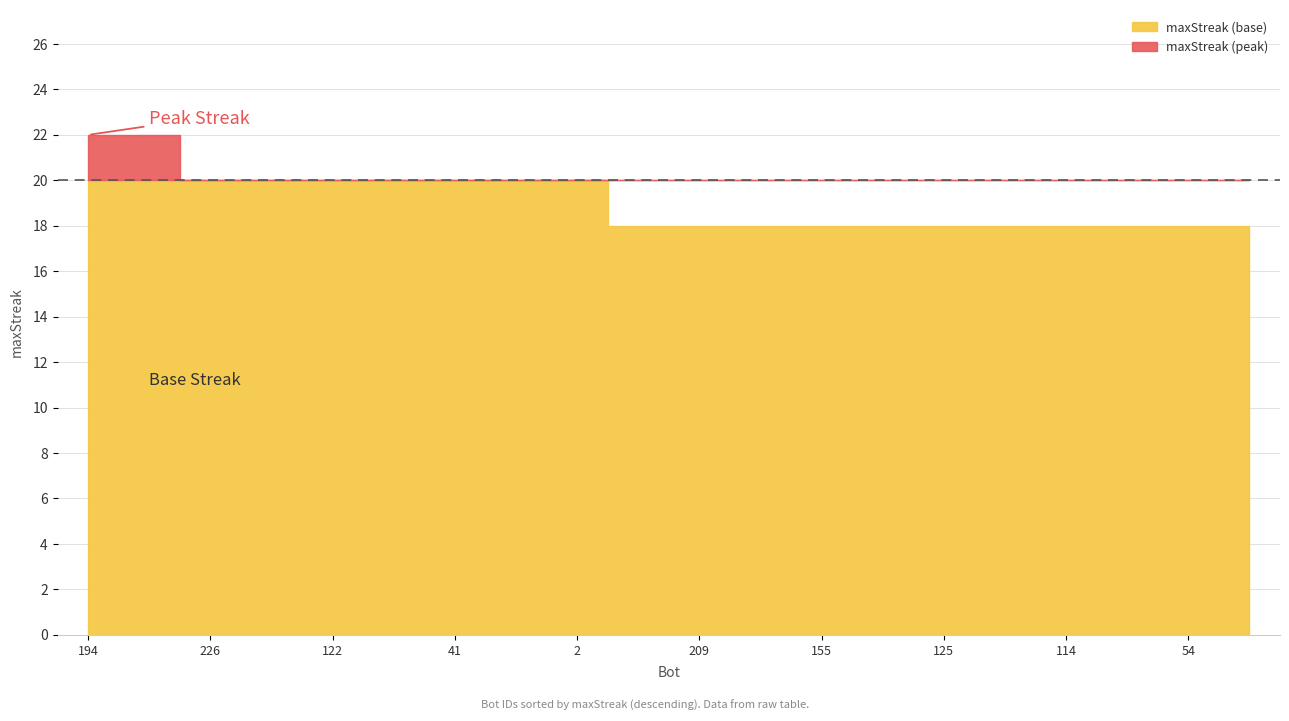

Reading right to left, extract all data points from this chart.

49=18	54=18	87=18	114=18	124=18	125=18	136=18	155=18	193=18	209=18	238=18	2=20	16=20	41=20	77=20	122=20	162=20	226=20	83=22	194=22